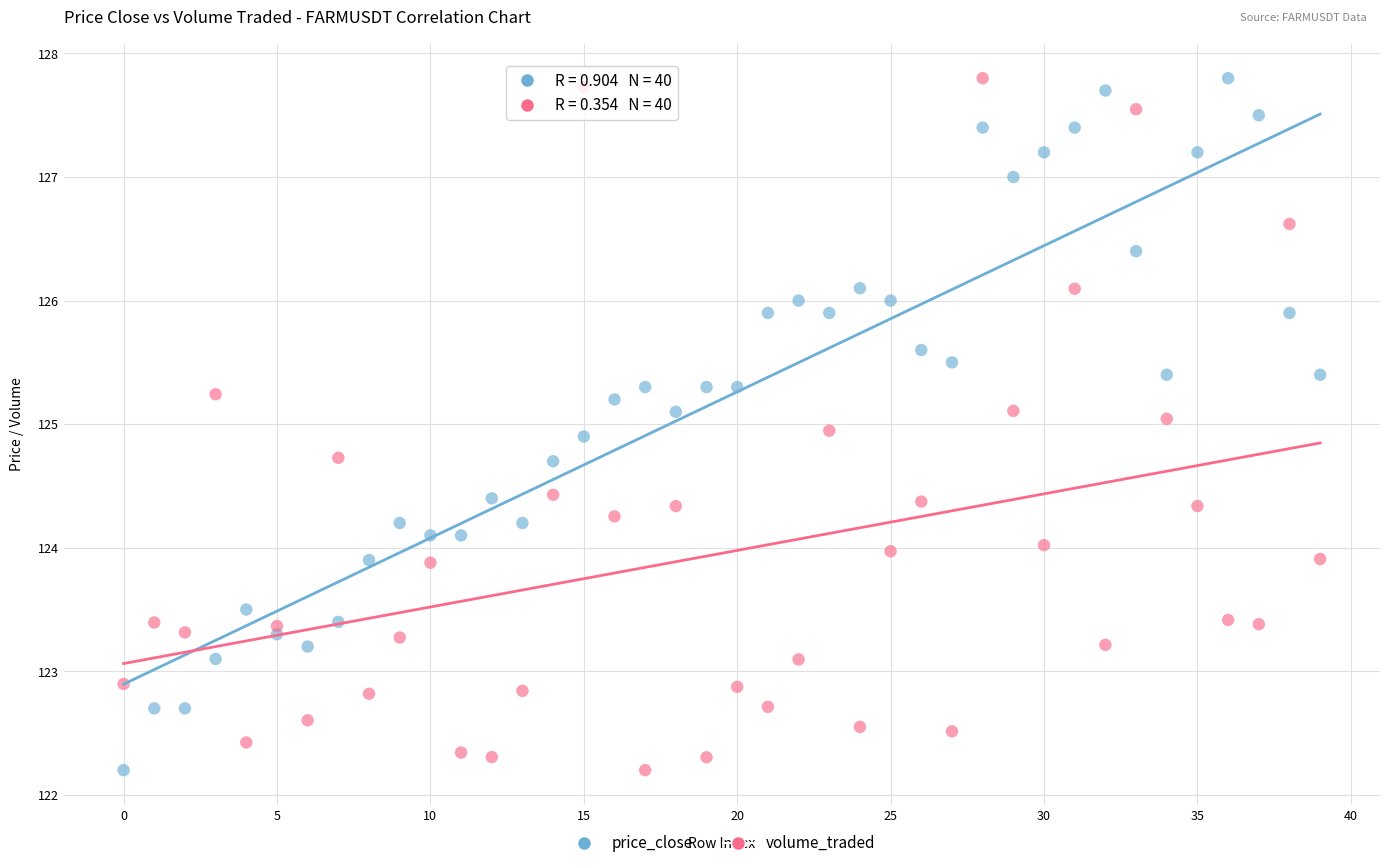

Across all data points, what is the range of Y values (max minus min)?

5.6